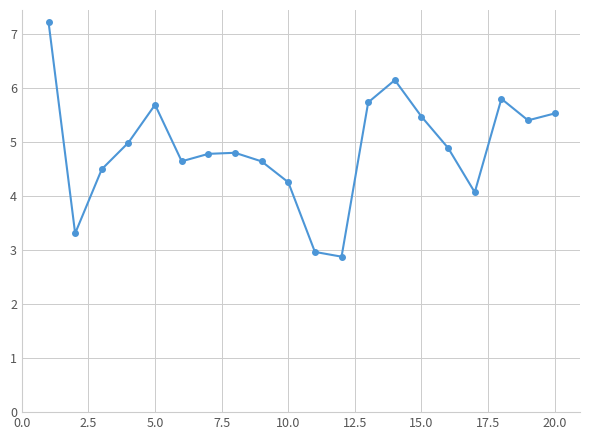

What is the average value?

4.9